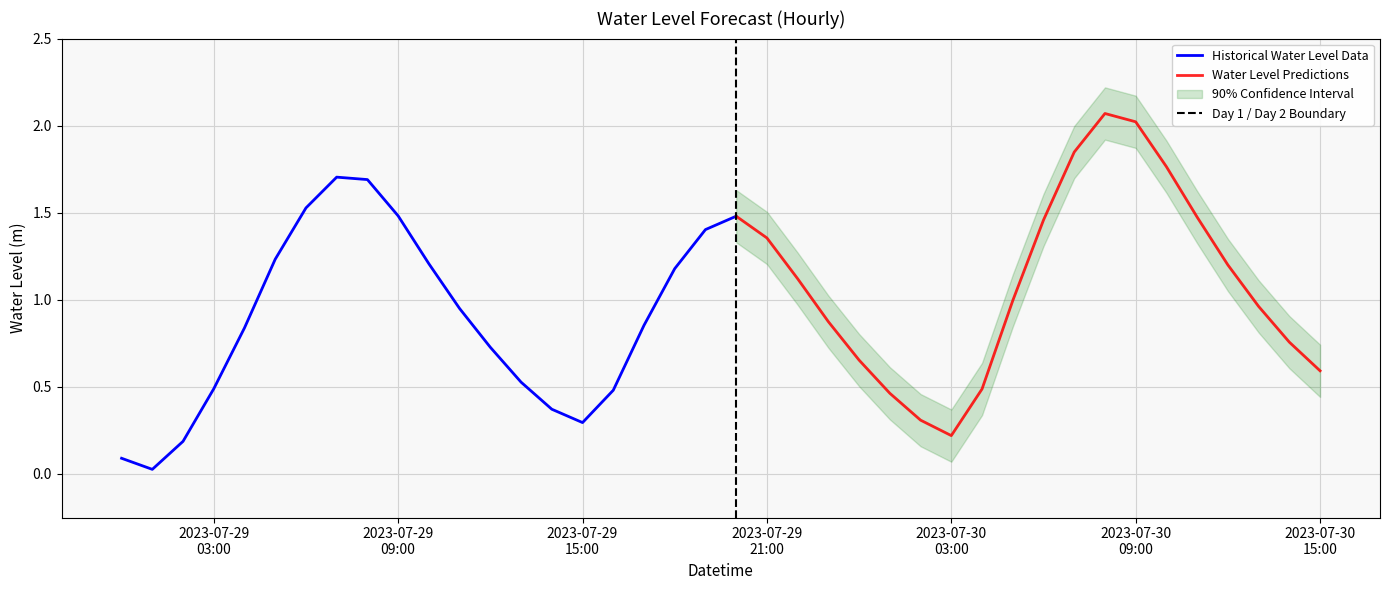

Between 2023-07-30 10:00:00 and 2023-07-29 20:00:00, which is larger?

2023-07-30 10:00:00